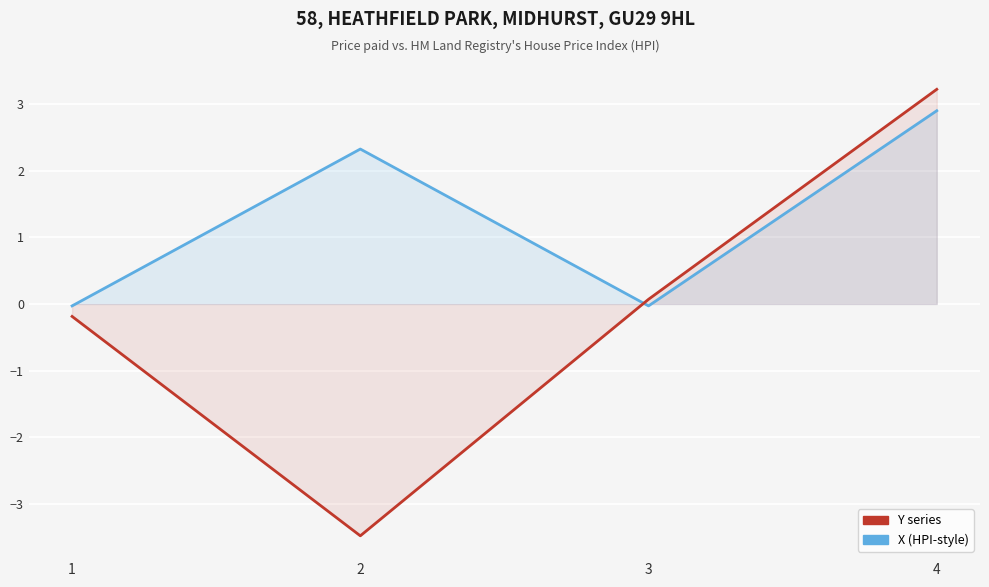

What is the difference between the maximum and second lowest values in the X series?

2.9